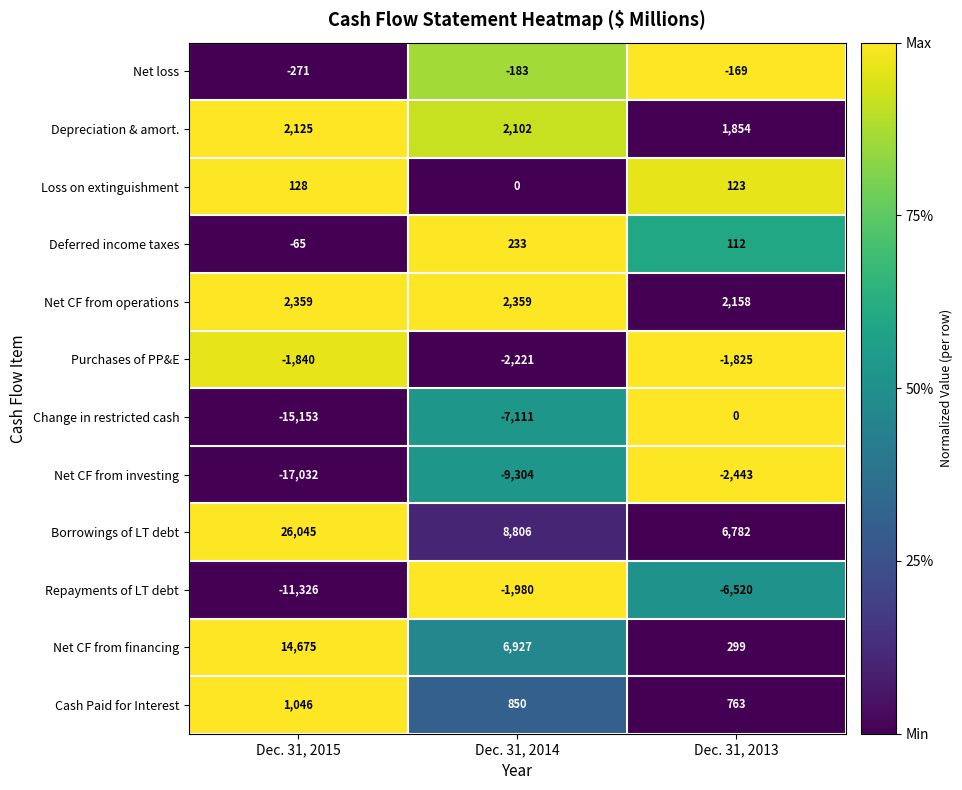

The value of Purchases of PP&E at Dec. 31, 2014 is -1414. True or false?

False